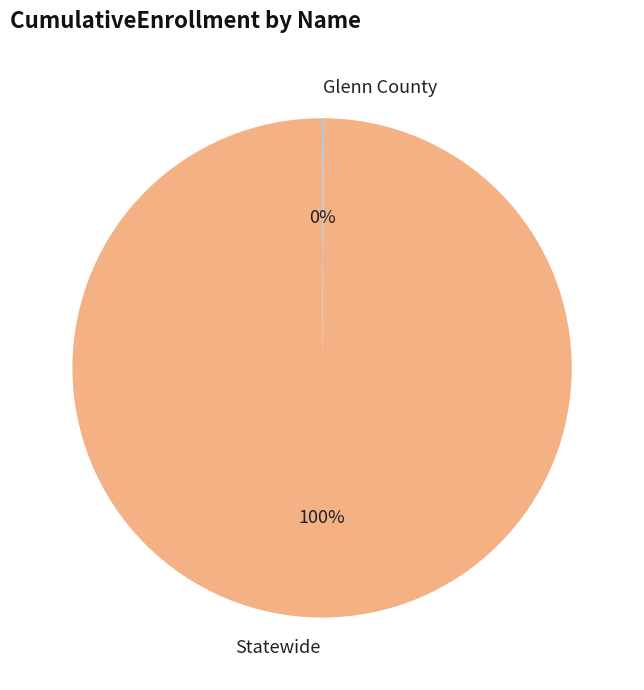

Which slice is the largest?

Statewide